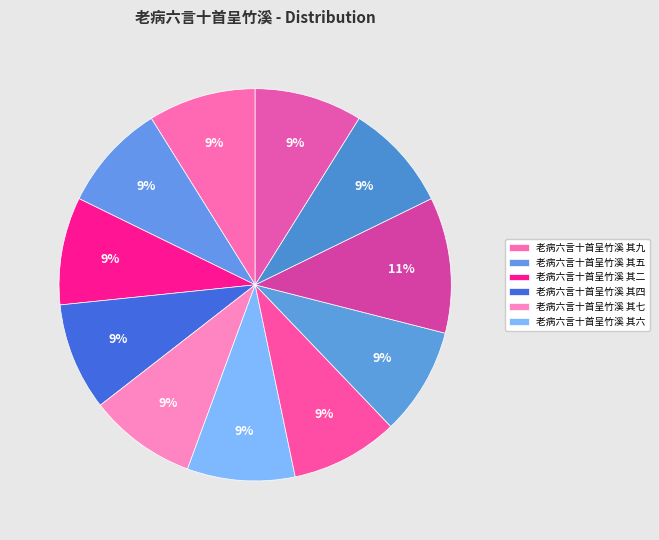

Is there any slice that represents more than half of the pie?

No